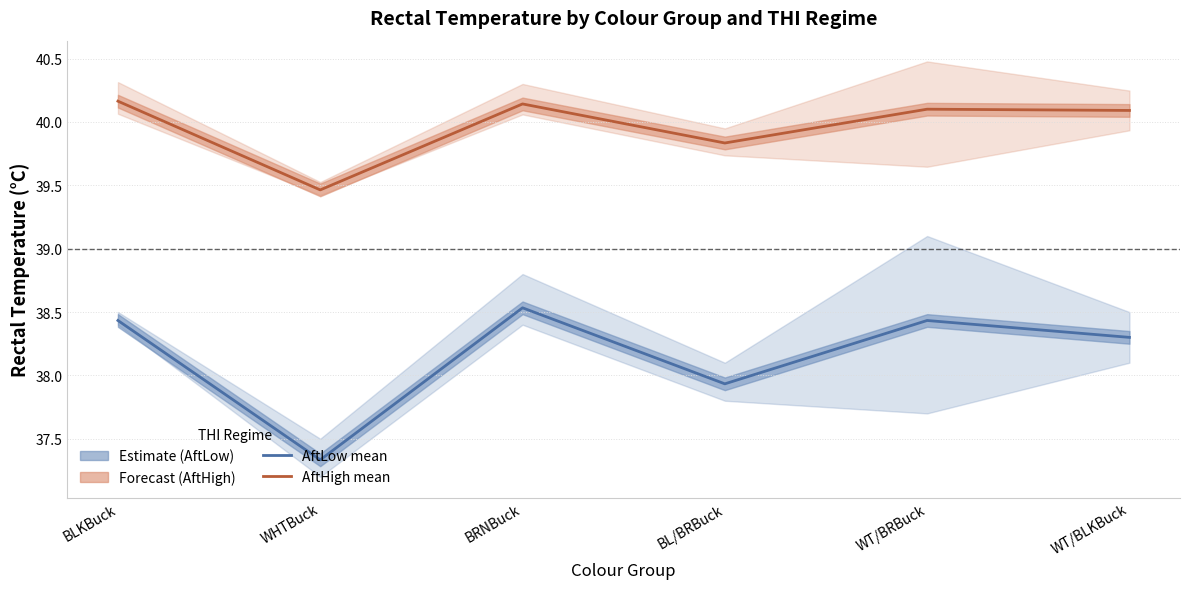

True or false: AftHigh (Forecast) and AftLow (Estimate) intersect in this chart.

False